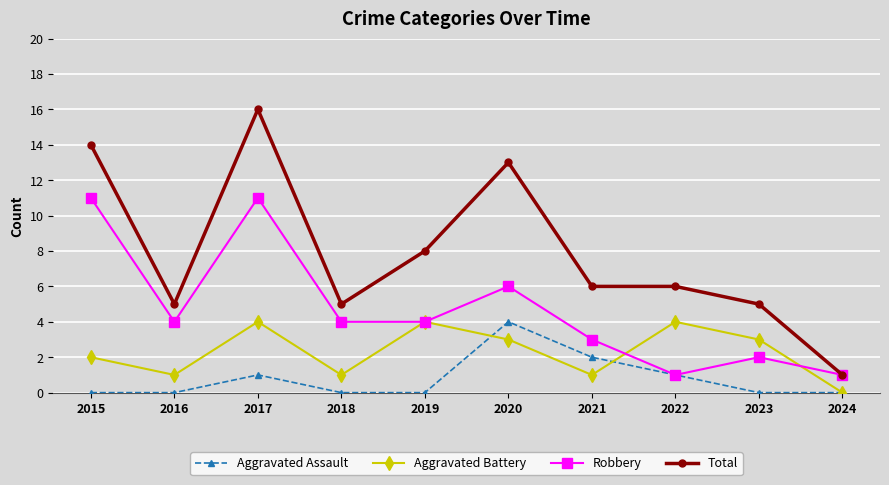

At how many categories does at least one series exceed 7?

4